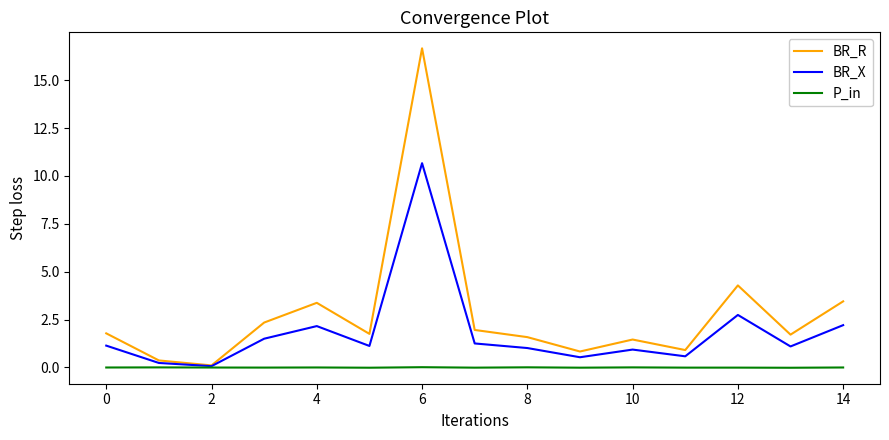

List the series in order of their peak value, lowest first.

P_in, BR_X, BR_R